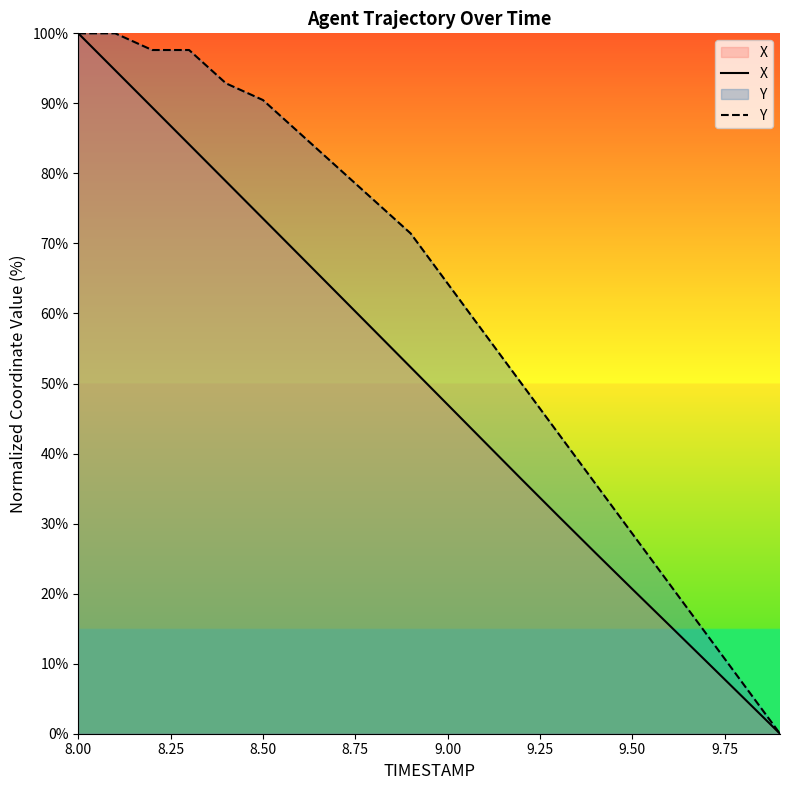

Which label corresponds to the largest value in the chart?

8.00